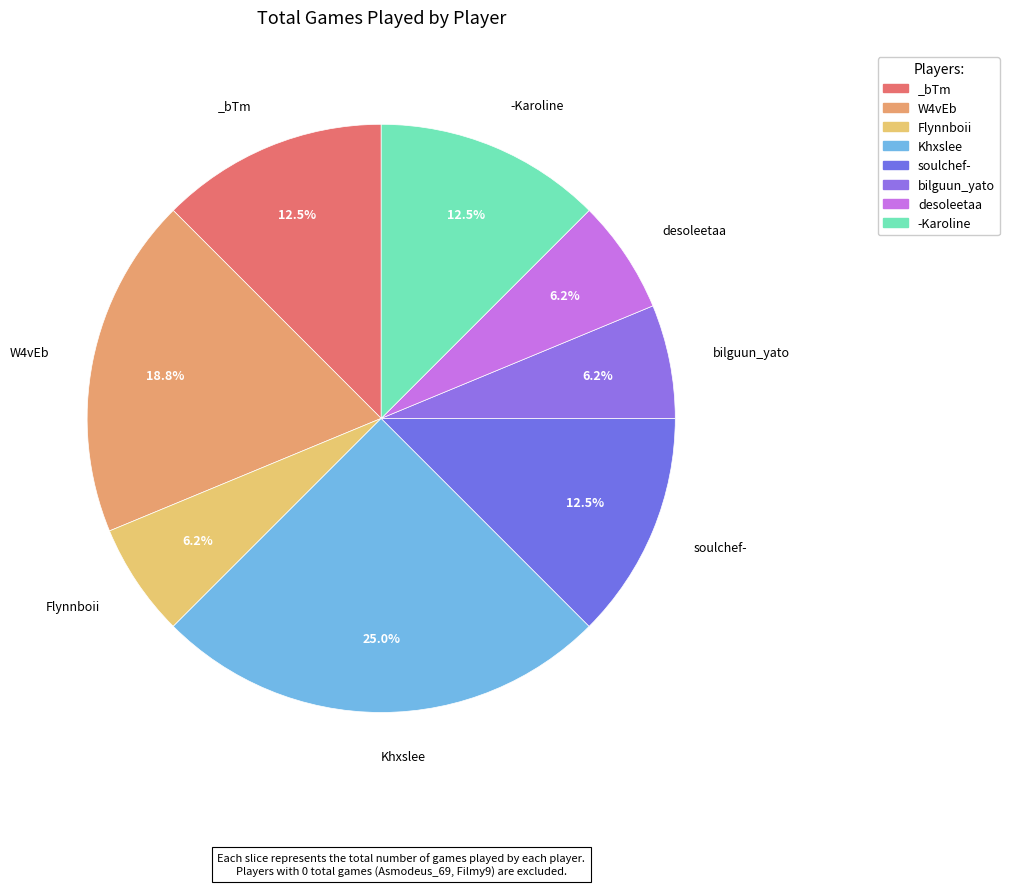

The _bTm slice represents 7% of the pie. True or false?

False